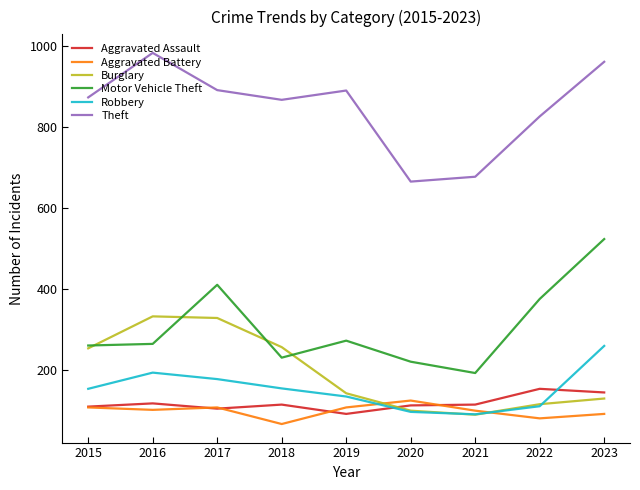

What are all the series names shown in the legend?

Aggravated Assault, Aggravated Battery, Burglary, Motor Vehicle Theft, Robbery, Theft